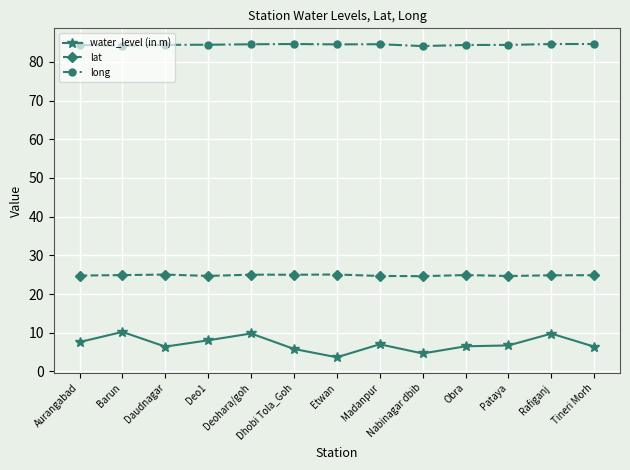

What is the total value across all series at Madanpur?

116.3